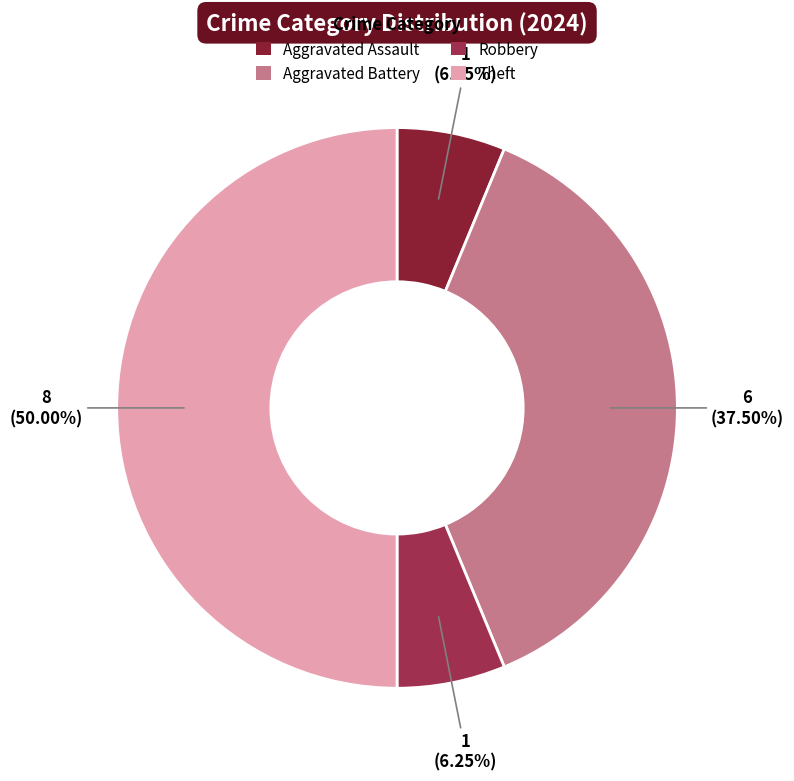

How many segments does this pie chart have?

4